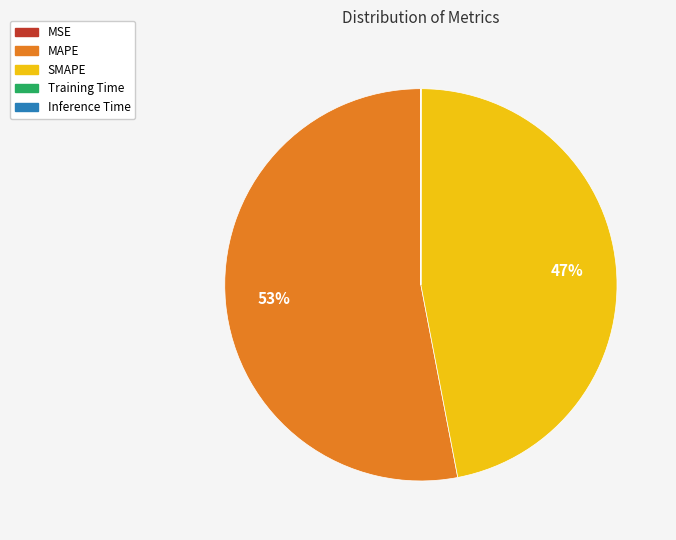

To the nearest percent, what percentage of the pie is MAPE?

53%